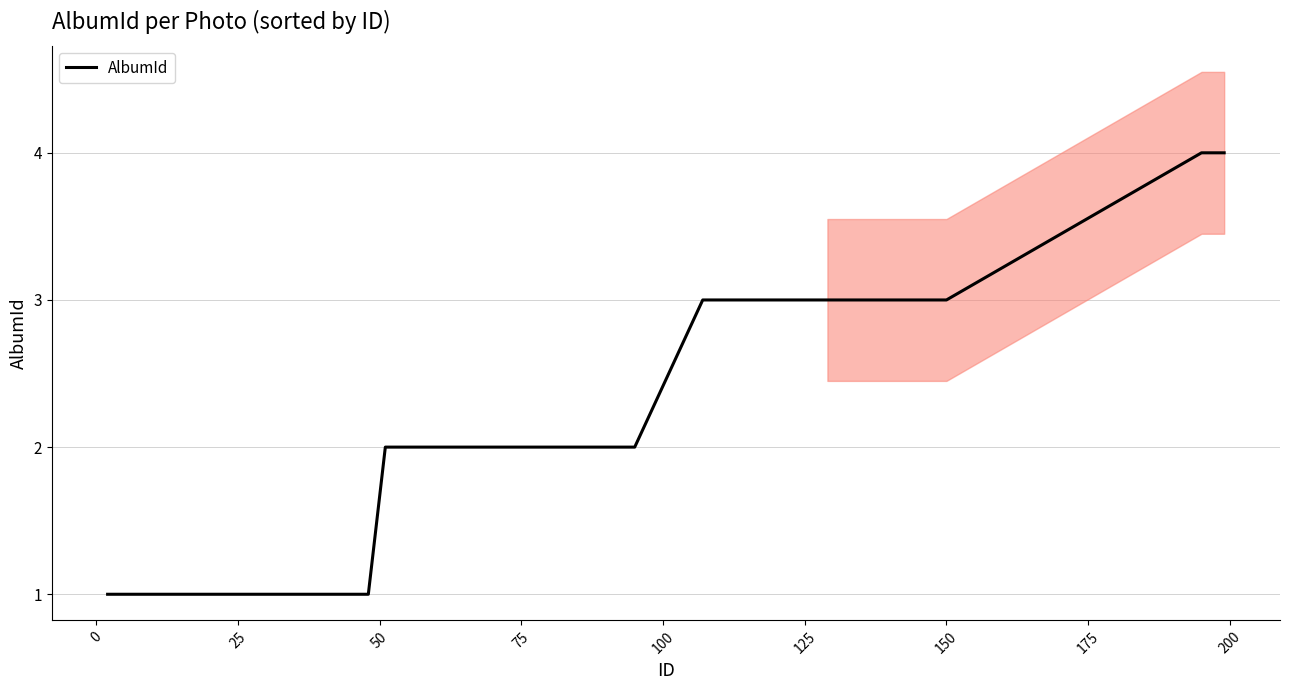

Is it true that AlbumId equals 3 at 150?

True